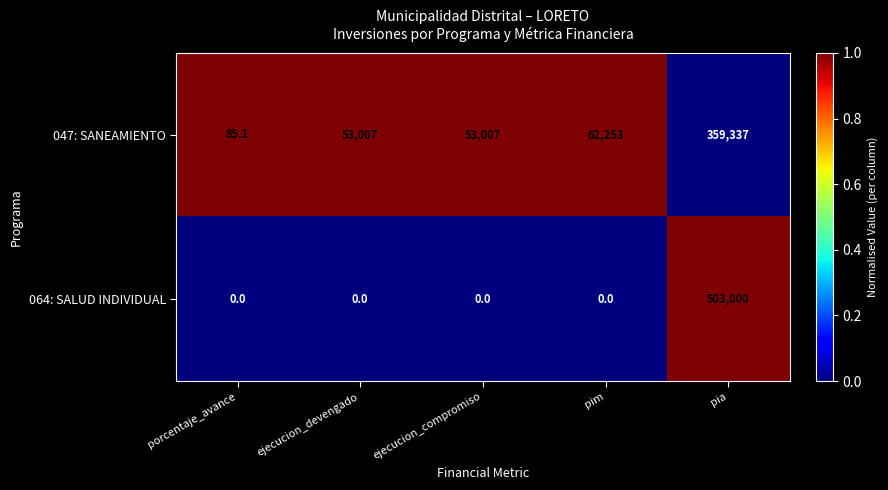

What is the difference between the highest and lowest values at pim?

62253.0